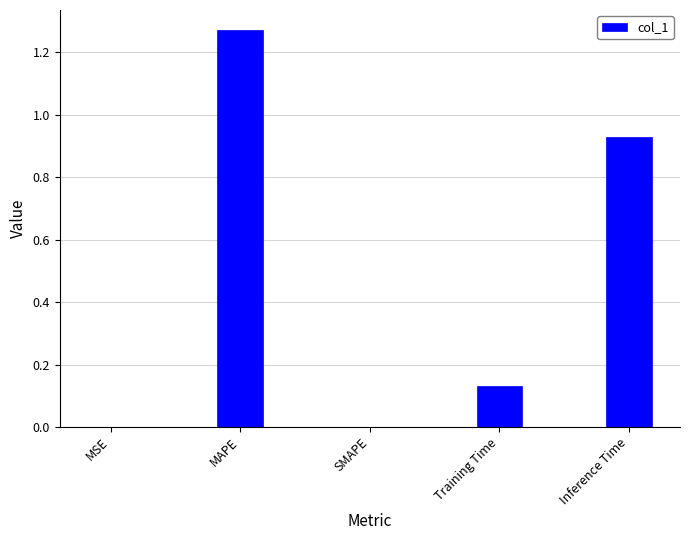

True or false: the data shows 1.4 at Inference Time.

False